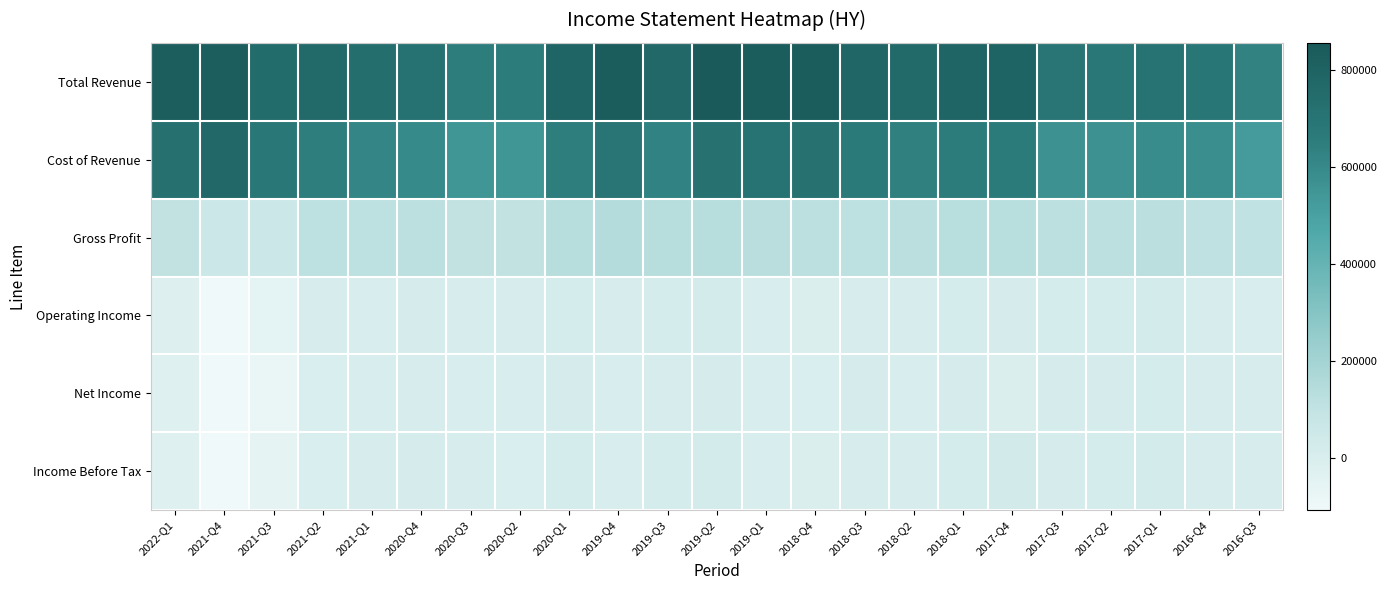

Which series has the widest spread of values?

Cost of Revenue